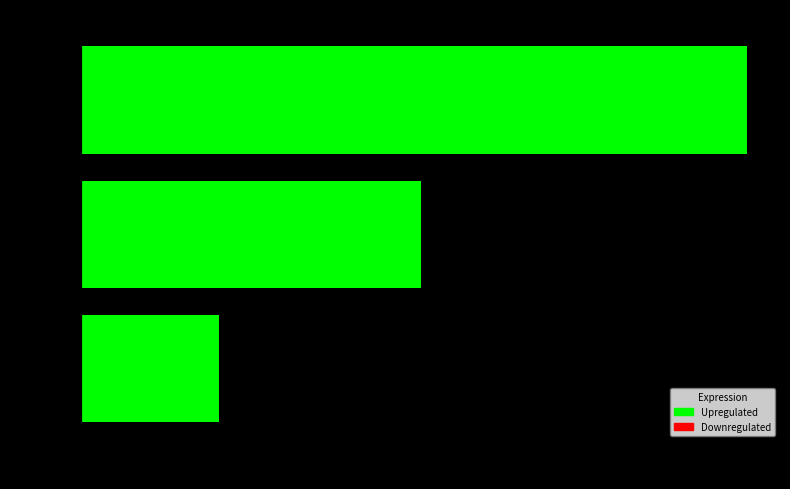

List the labels in order of value, smallest first.

LIKE, Ponycar, Evcard